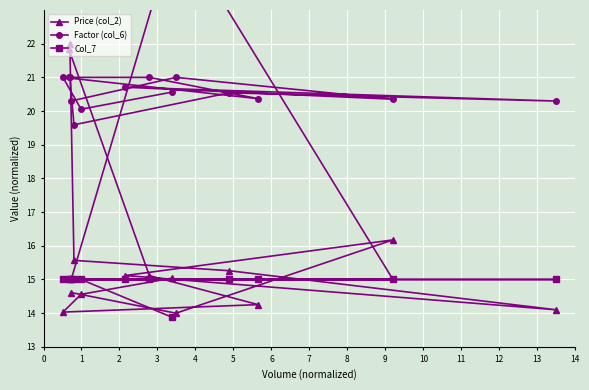

What are all the series names shown in the legend?

Price (col_2), Factor (col_6), Col_7